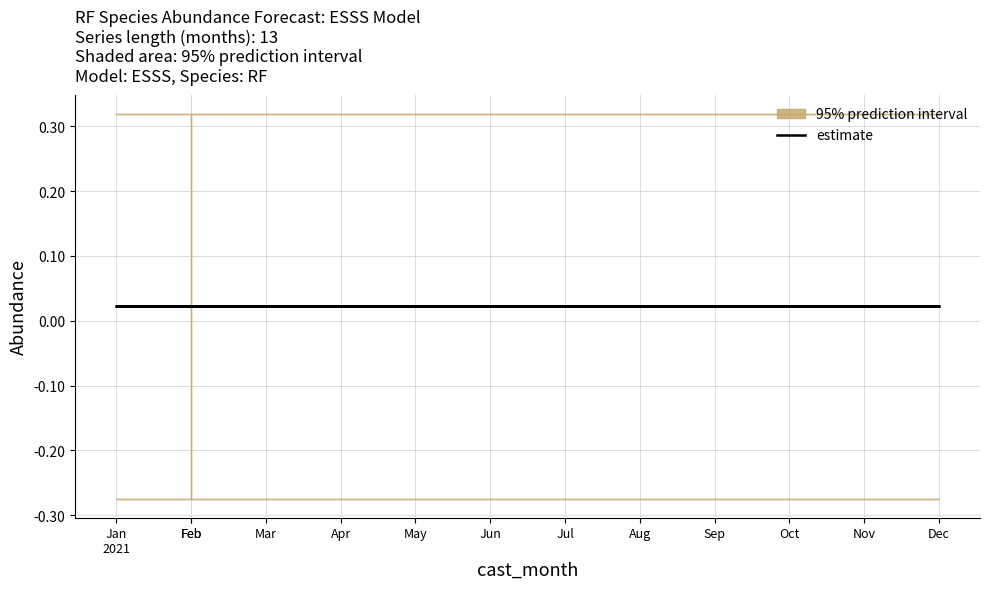

Reading left to right, list all the values displayed in this chart.

estimate: 0.0	0.0	0.0	0.0	0.0	0.0	0.0	0.0	0.0	0.0	0.0	0.0	0.0
upper_pi: 0.3	0.3	0.3	0.3	0.3	0.3	0.3	0.3	0.3	0.3	0.3	0.3	0.3
lower_pi: -0.3	-0.3	-0.3	-0.3	-0.3	-0.3	-0.3	-0.3	-0.3	-0.3	-0.3	-0.3	-0.3